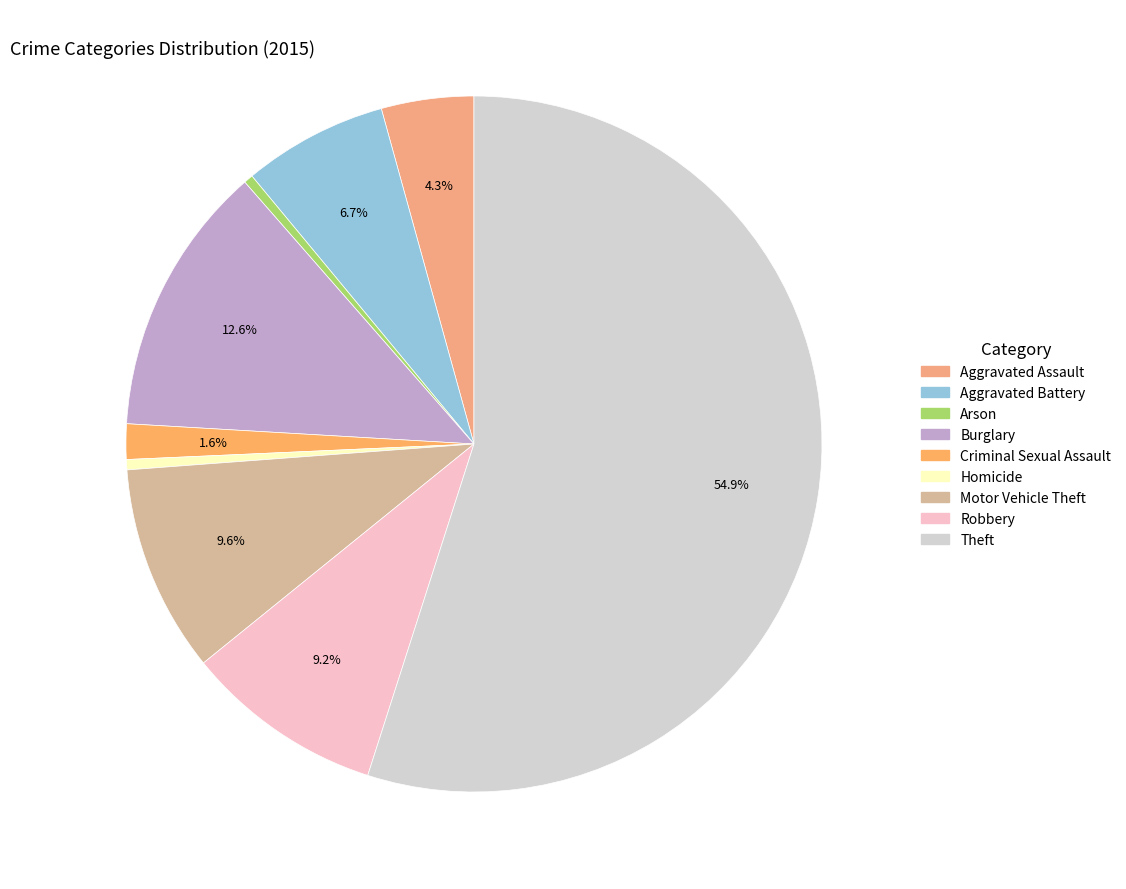

To the nearest percent, what is the difference between the Arson and Aggravated Battery slice percentages?

6%